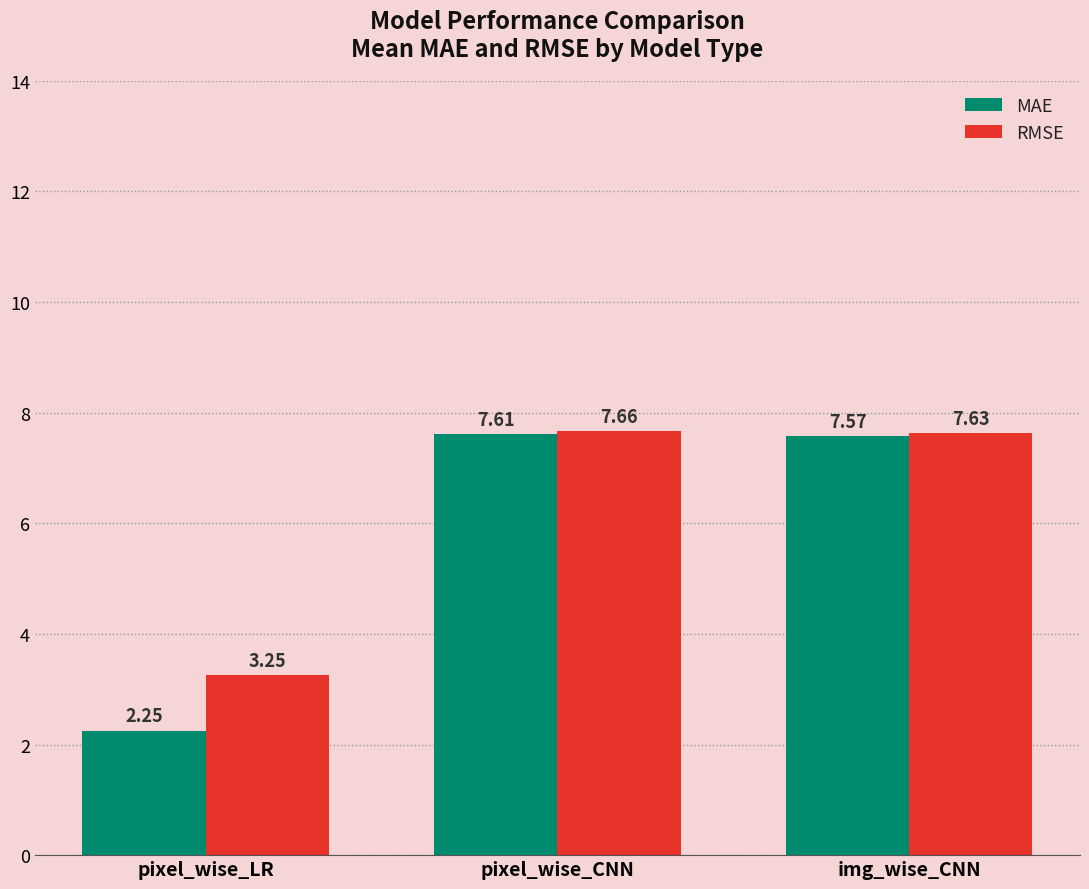

Rank the series at img_wise_CNN from lowest to highest value.

MAE, RMSE